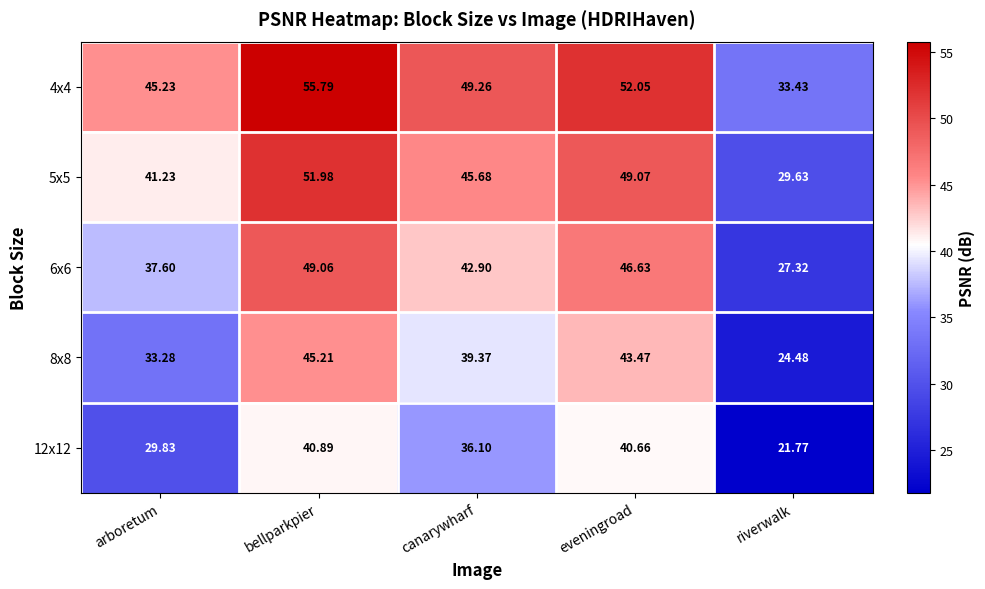

What is the spread (max minus min) of values at arboretum?

15.4